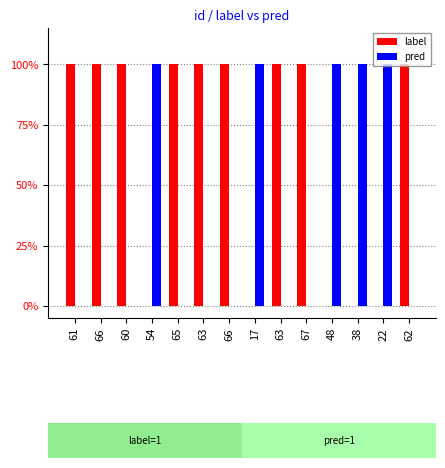

What are all the series names shown in the legend?

label, pred